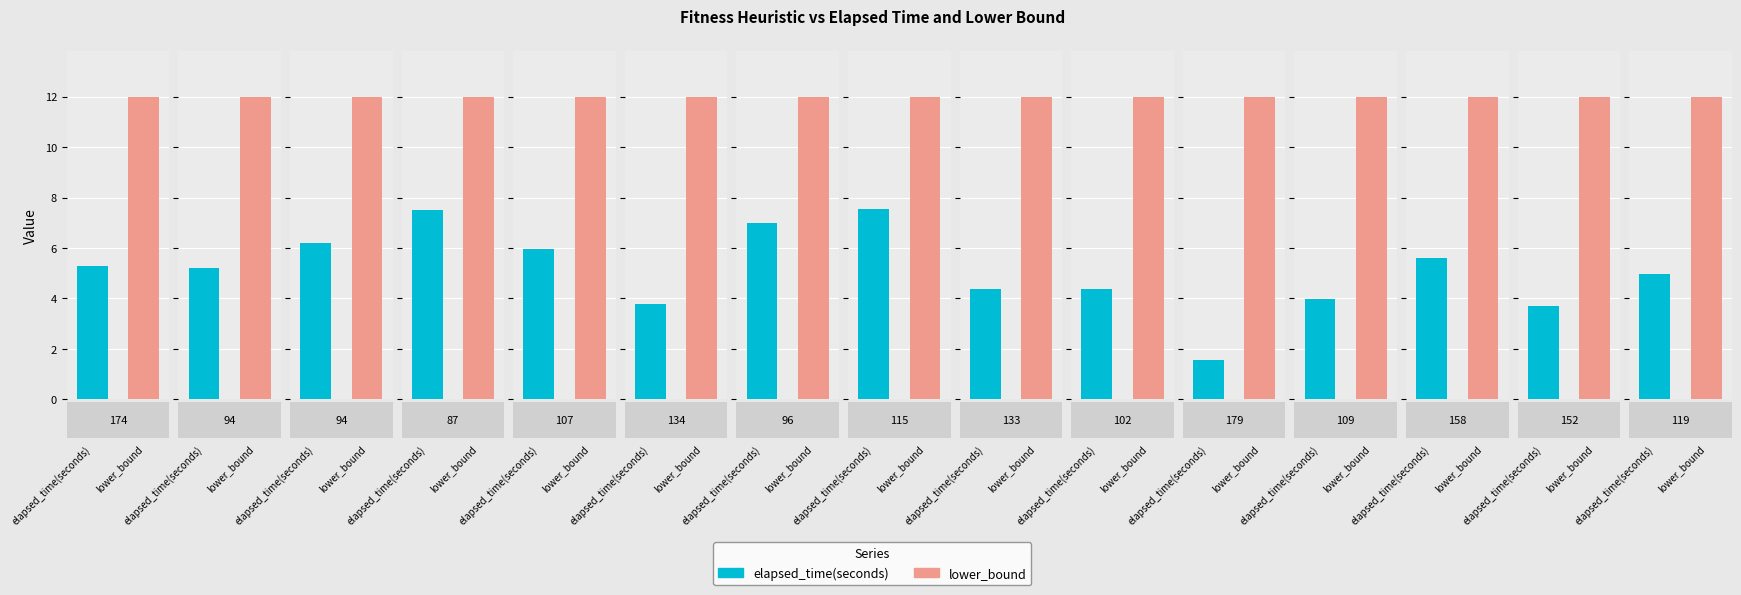

The lower_bound series shows 3.6 at 109. True or false?

False